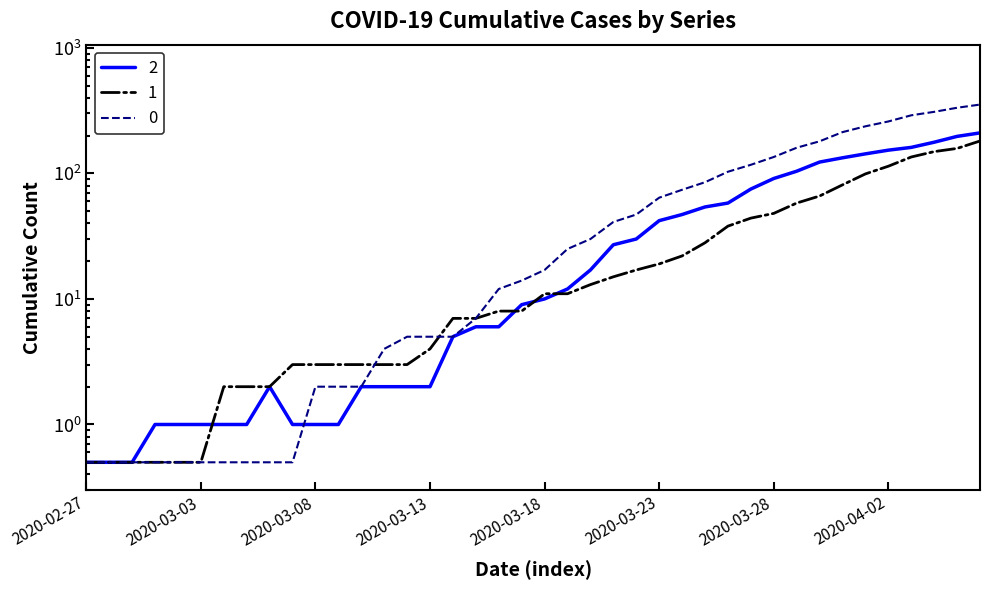

What is the total value across all series at 2020-03-05?

3.5